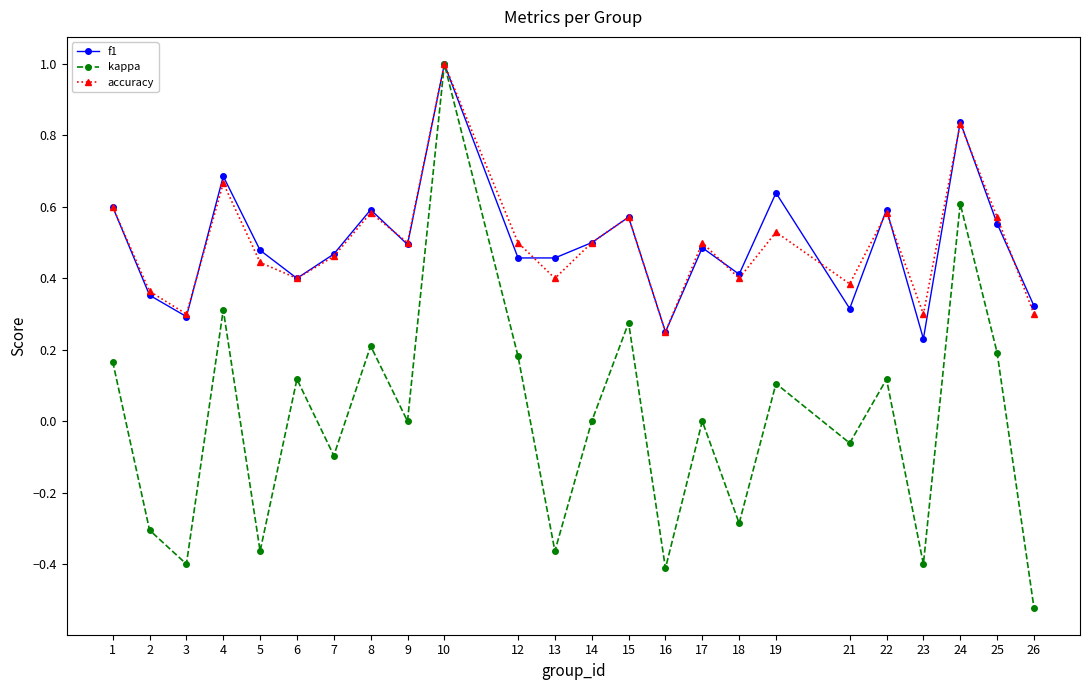

True or false: kappa has a value of -0.6 at 23.

False